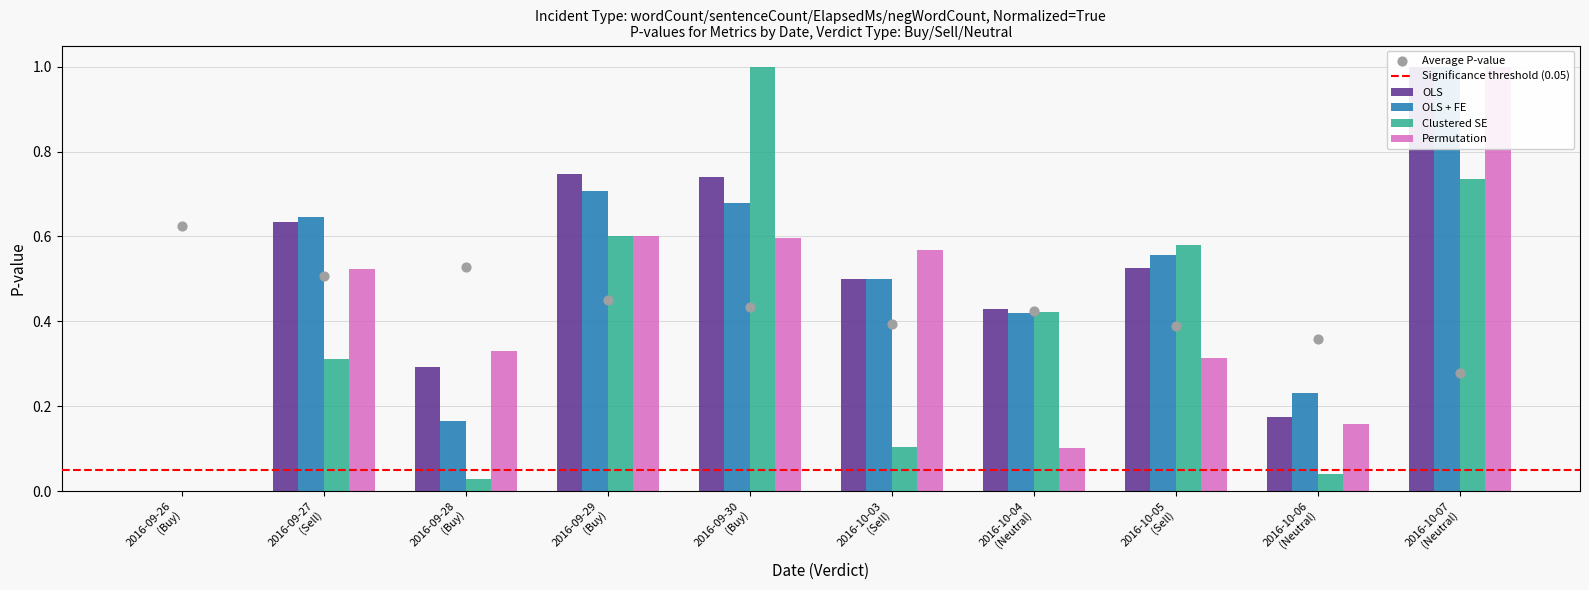

At how many categories does at least one series exceed 0?

10